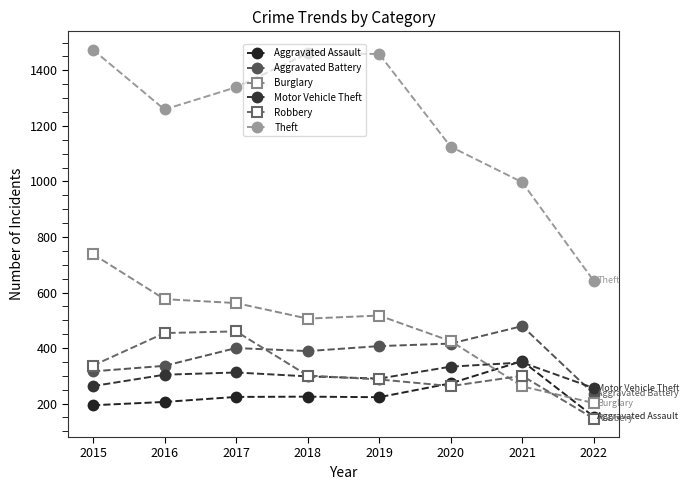

How many interior local valleys does the Aggravated Assault series have?

1